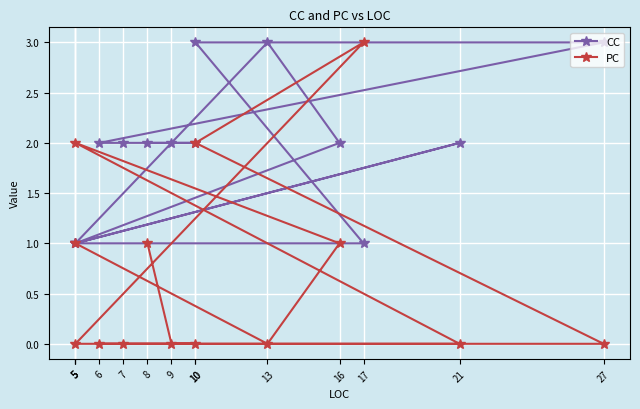

Rank the series by their average value, from highest to lowest.

CC, PC